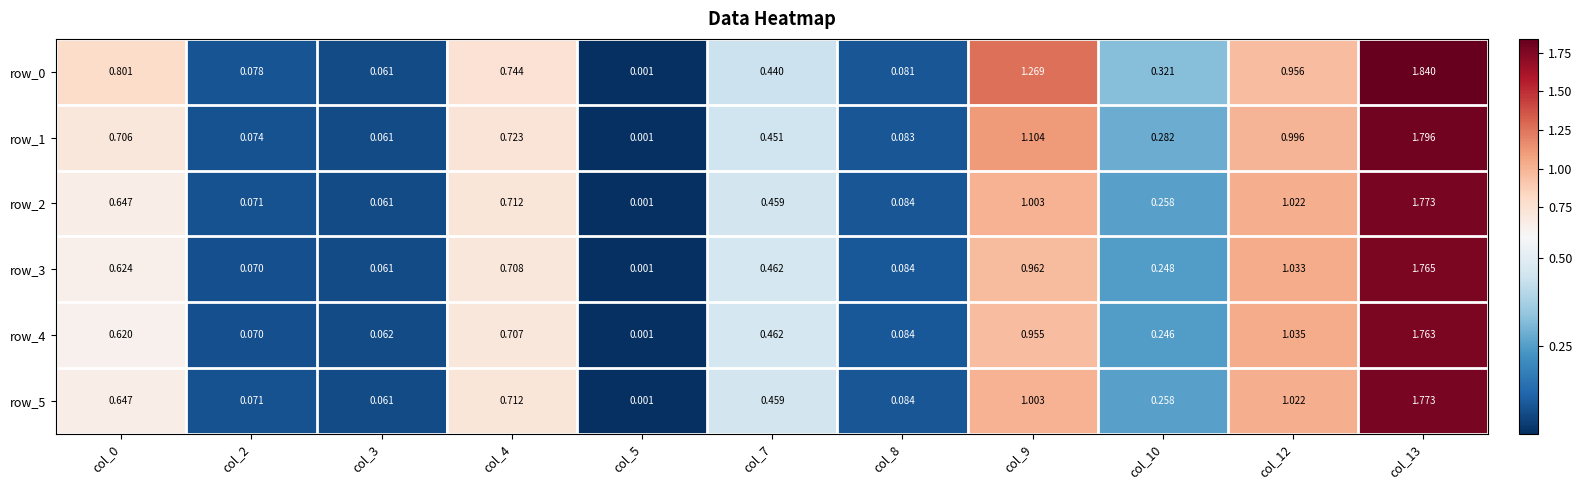

What is the difference between the maximum and minimum values in the row_4 series?

1.8